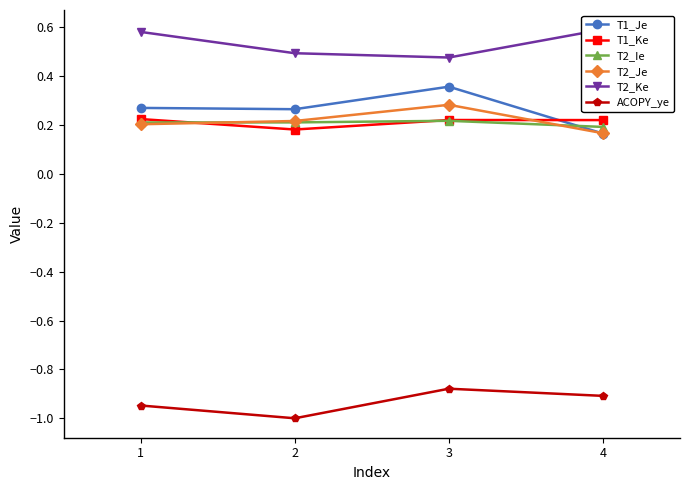

Does the chart have visible grid lines?

No